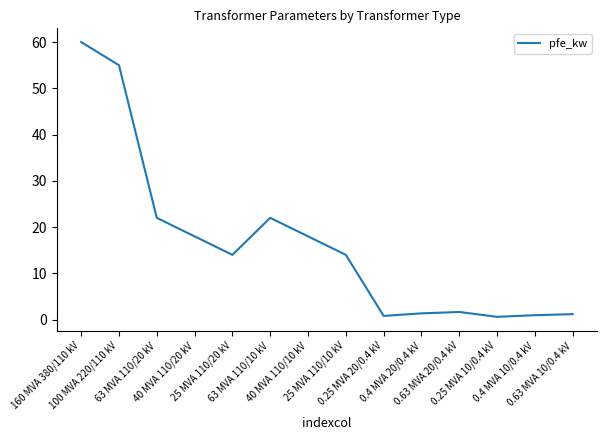

What is the sum of the values at 25 MVA 110/20 kV and 0.63 MVA 20/0.4 kV?

15.7